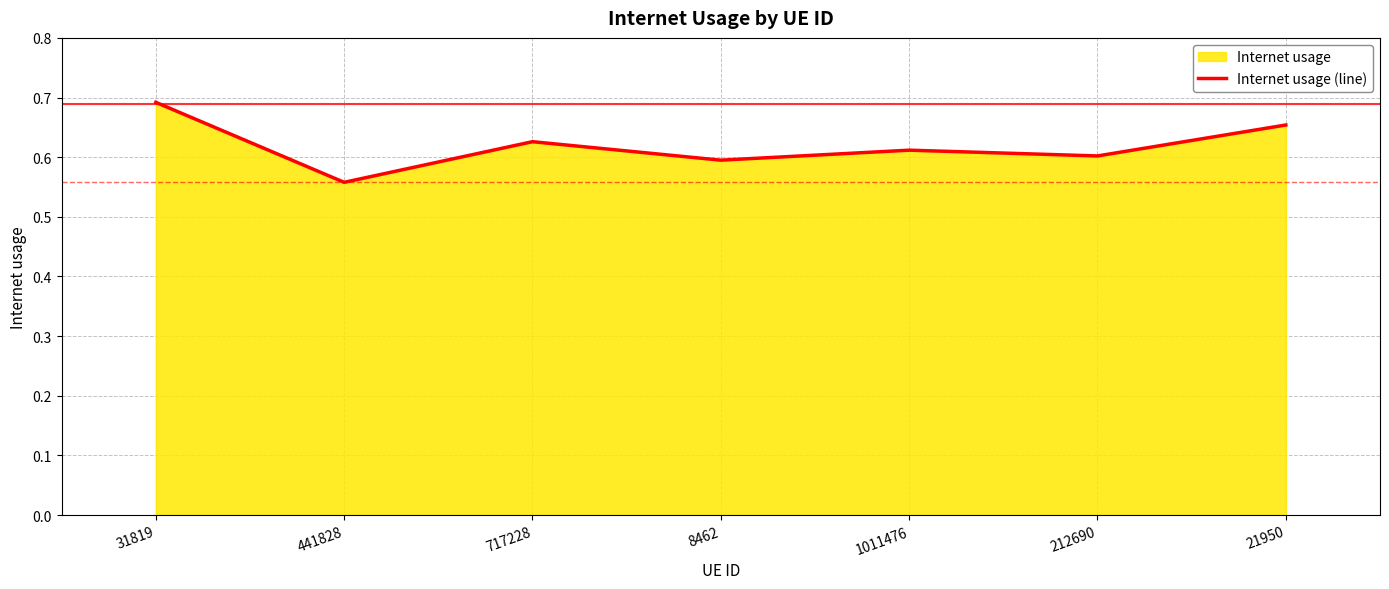

At which category does the chart reach its minimum across all series?

441828